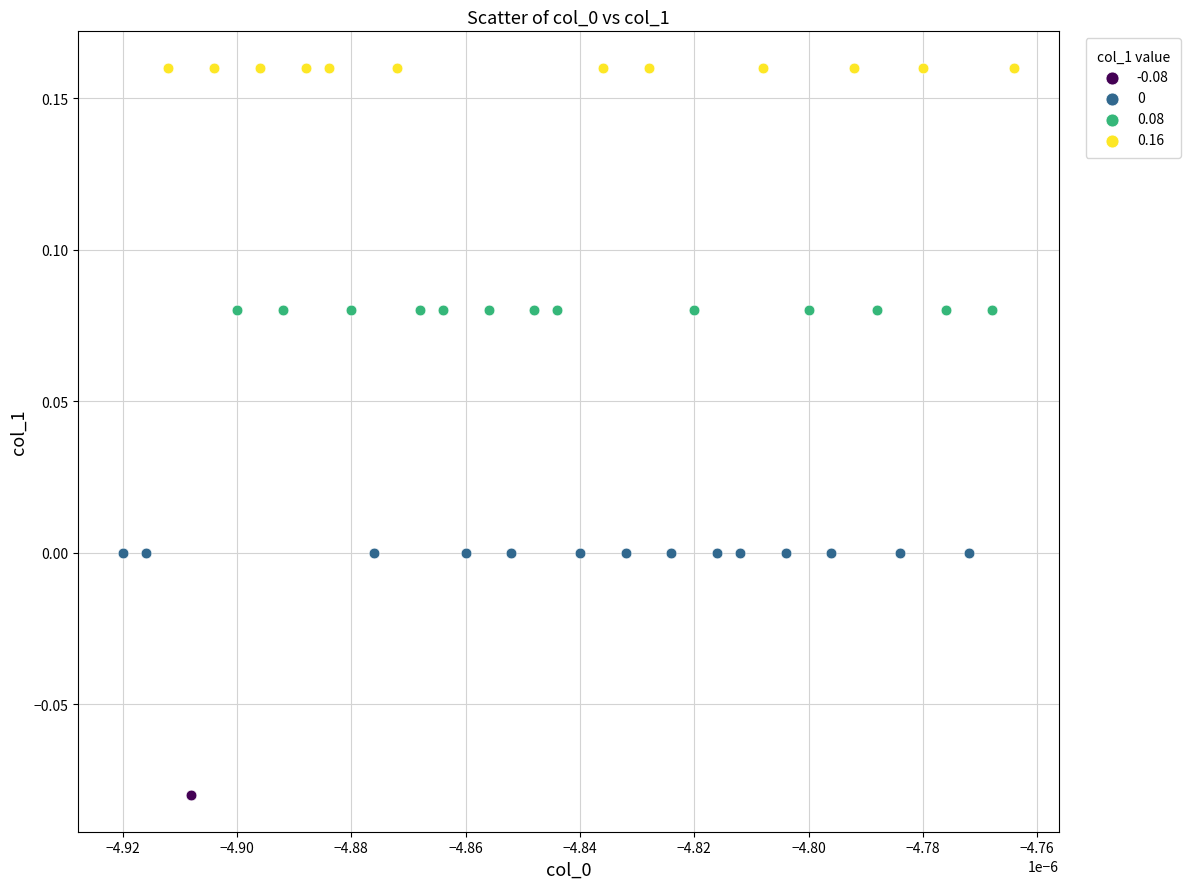

Which series reaches the minimum Y coordinate?

-0.08